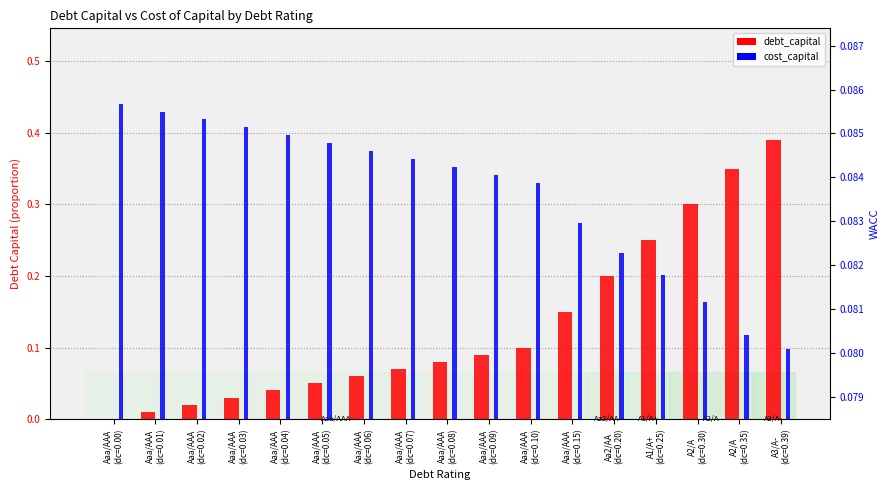

Rank the series by their average value, from lowest to highest.

cost_capital, debt_capital